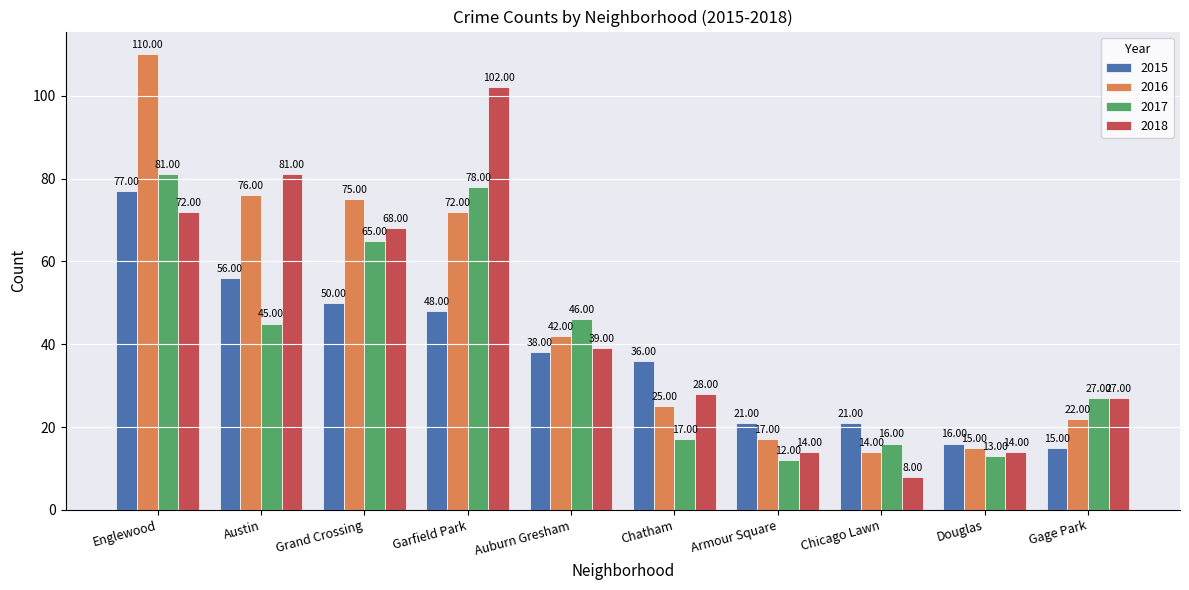

At which category is the sum across all series the highest?

Englewood